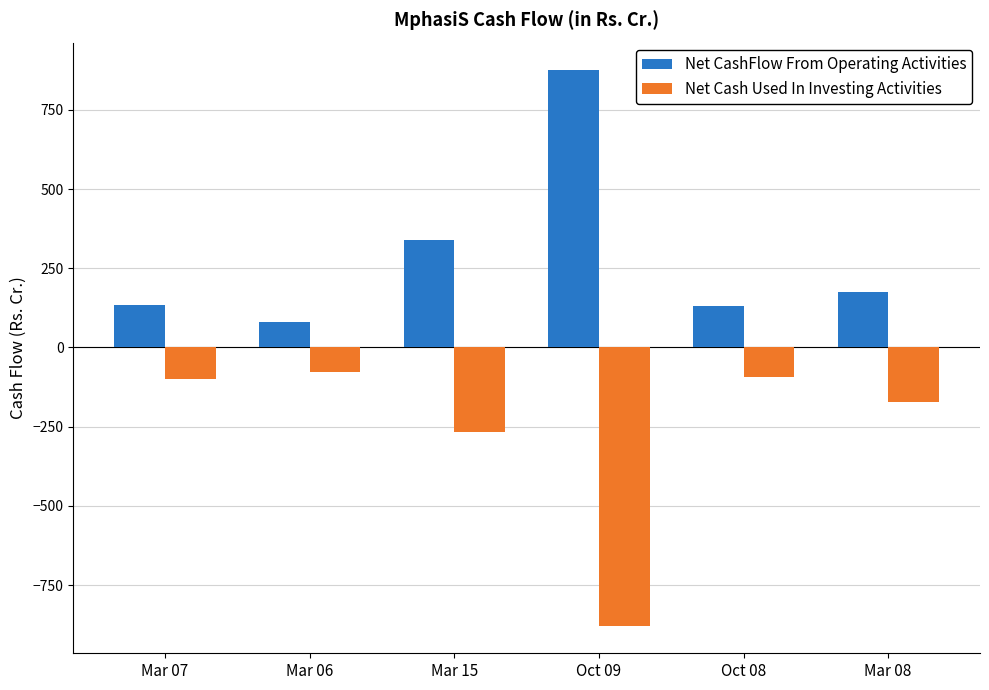

Where is Net CashFlow From Operating Activities nearest to the value 476?

Mar 15